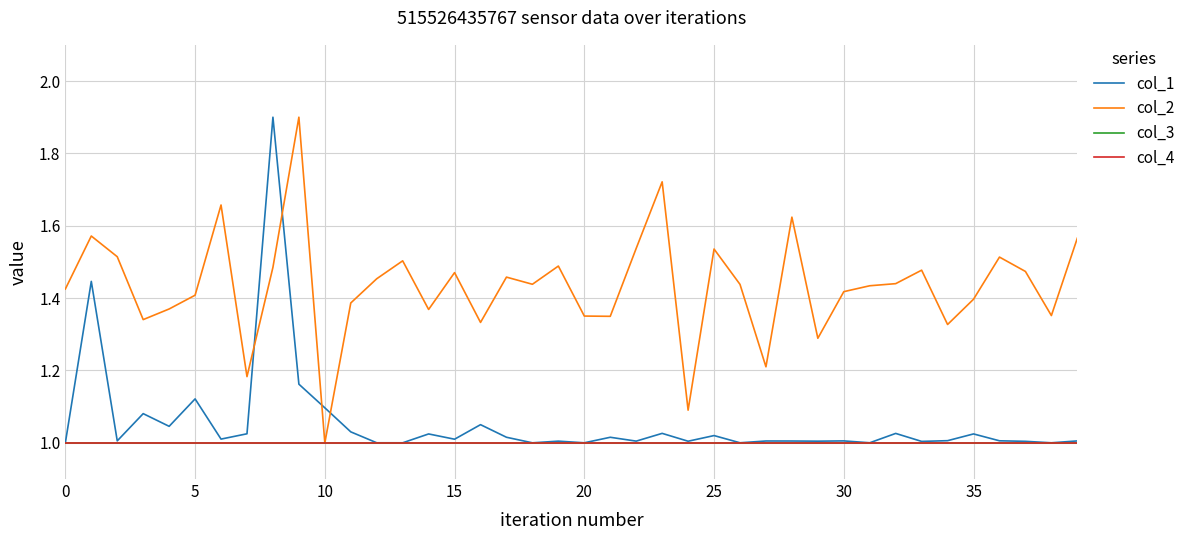

How many lines are shown in the chart?

4